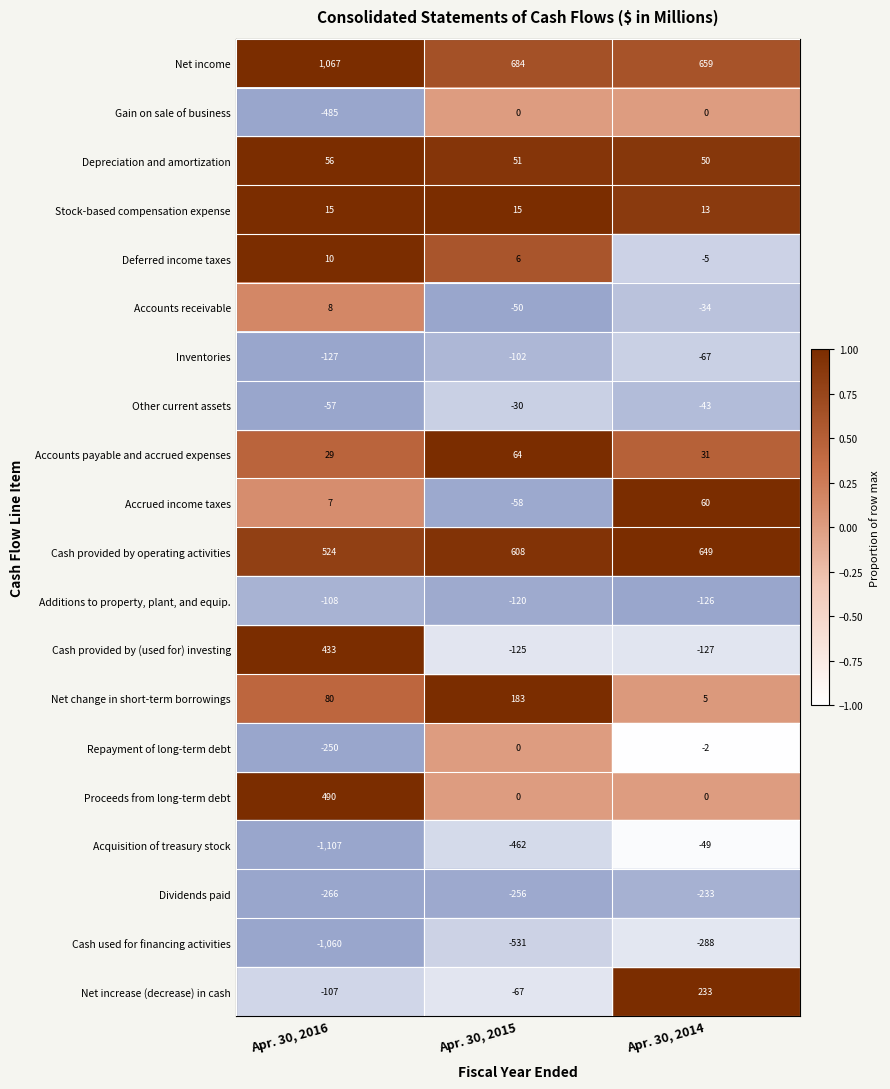

How many categories are shown in the chart?

3